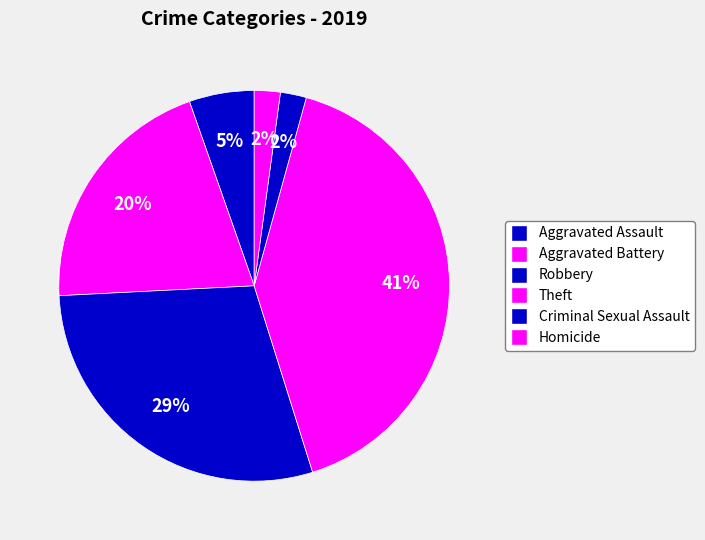

Which category has the smallest portion of the pie?

Homicide